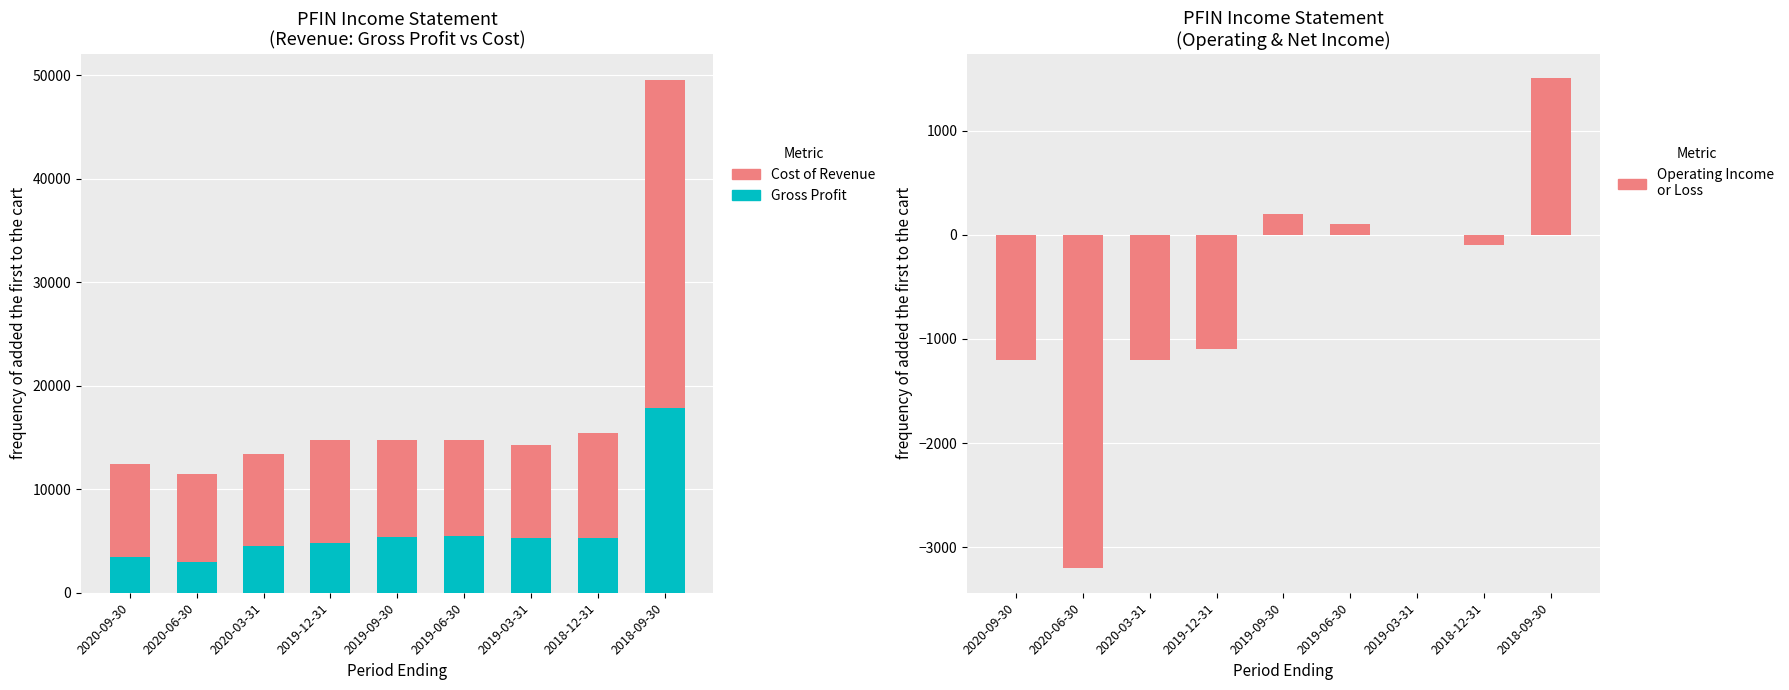

What is the difference between the highest and lowest values at 2019-06-30?

9200